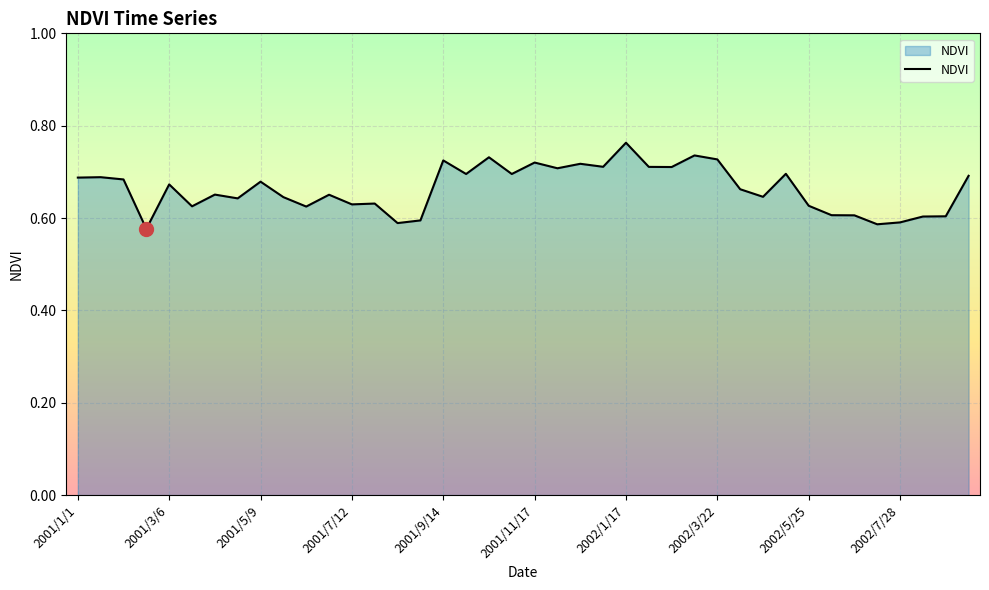

The value at 2001/7/12 is 1.1. True or false?

False